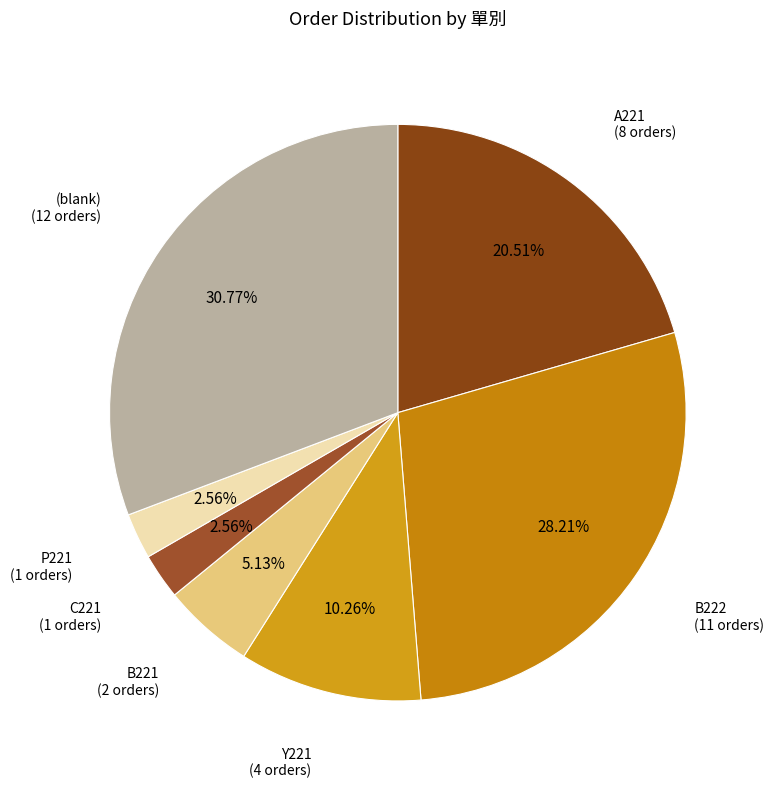

To the nearest percent, what is the difference between the largest and smallest slice percentages?

28%